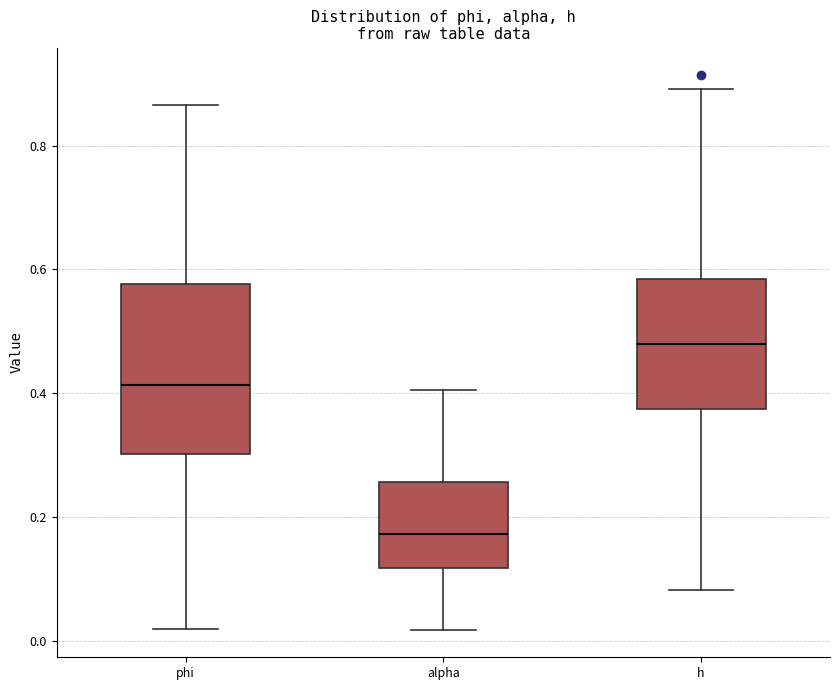

Reading left to right, read every box against the y-axis: the position of its median line, the range the box covers, and the ends of its whiskers. The values are not printed on the chart, so give them approximately, as read against the axis.

phi: median 0.42, box 0.30 to 0.58, whiskers 0.02 to 0.86
alpha: median 0.18, box 0.12 to 0.26, whiskers 0.02 to 0.40
h: median 0.48, box 0.38 to 0.58, whiskers 0.08 to 0.90